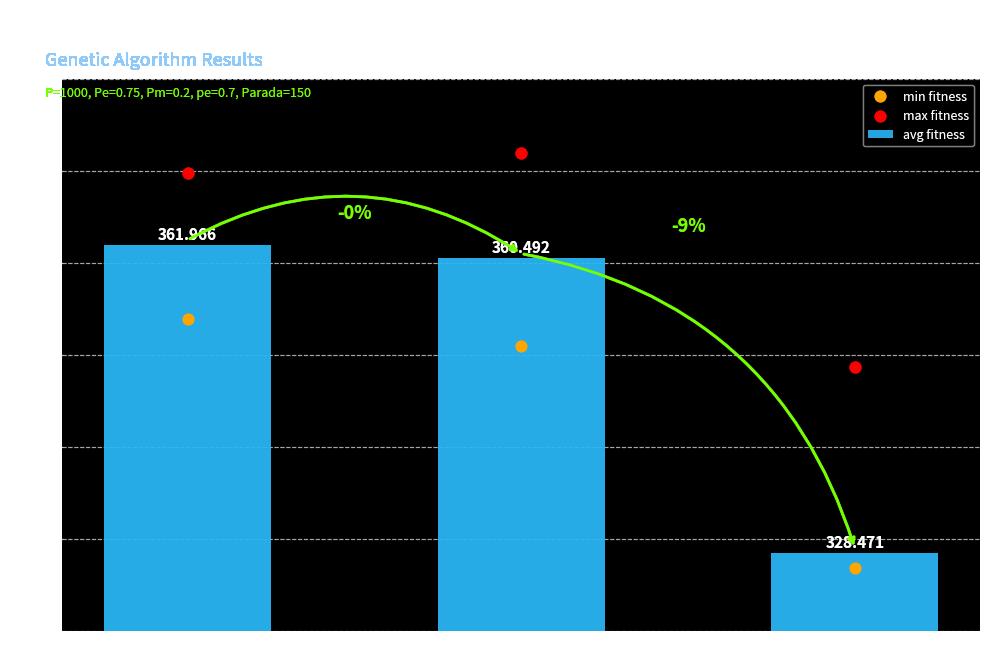

What is the total value across all series at gen 1?

1083.4